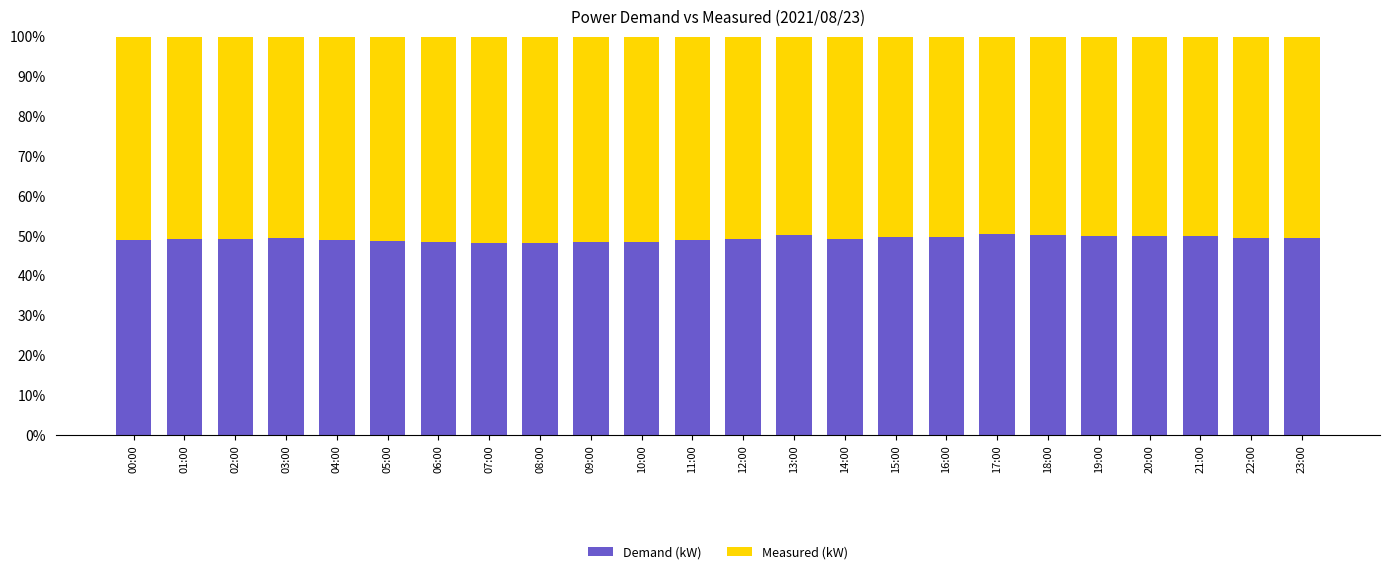

What is the difference between the maximum and minimum values in the Demand (kW) series?

2.1